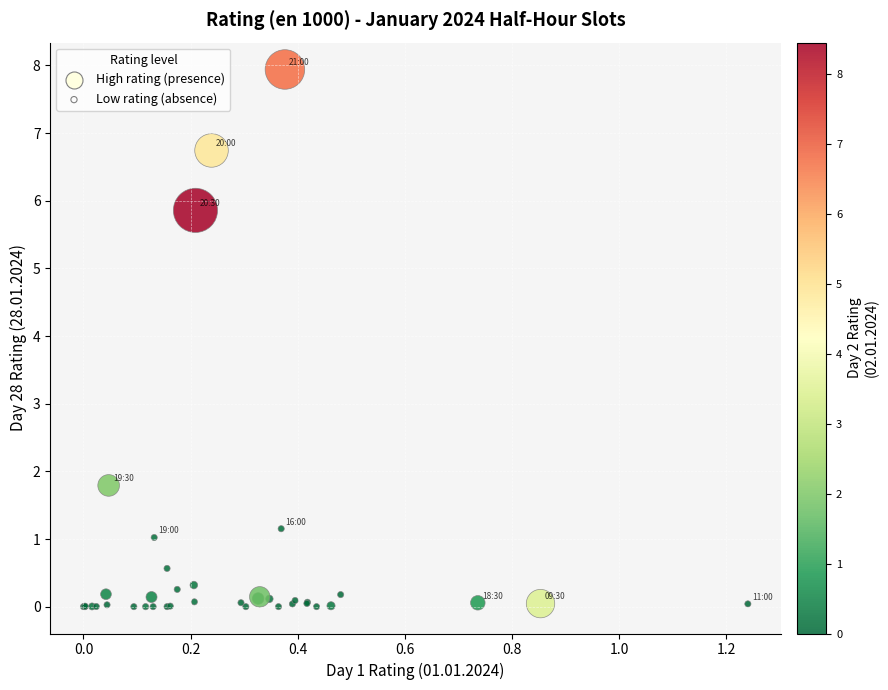

What Y value in the scatter plot is closest to 3?

1.8